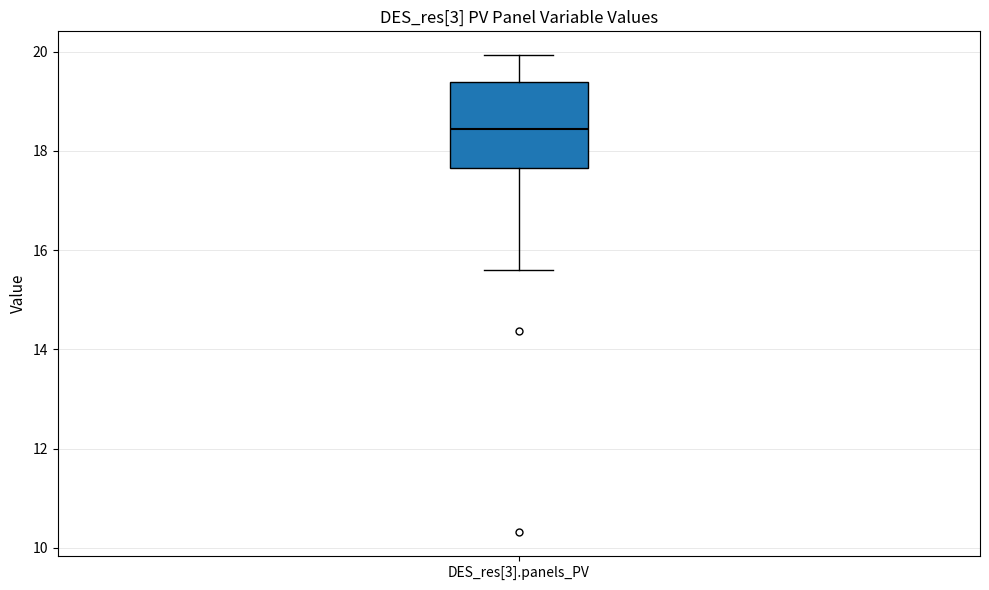

Where is the upper edge of the box for DES_res[3].panels_PV on the y-axis? The values are not printed on the chart, so give them approximately, as read against the axis.

19.4